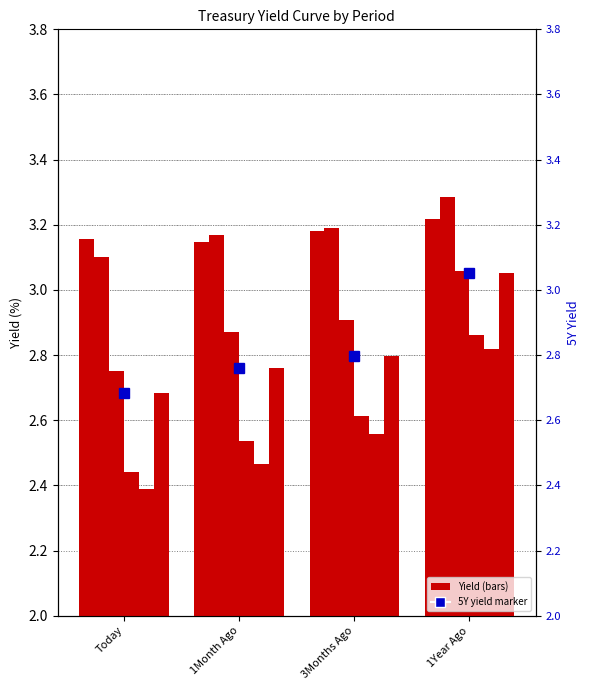

At which category is the sum across all series the highest?

1Year Ago